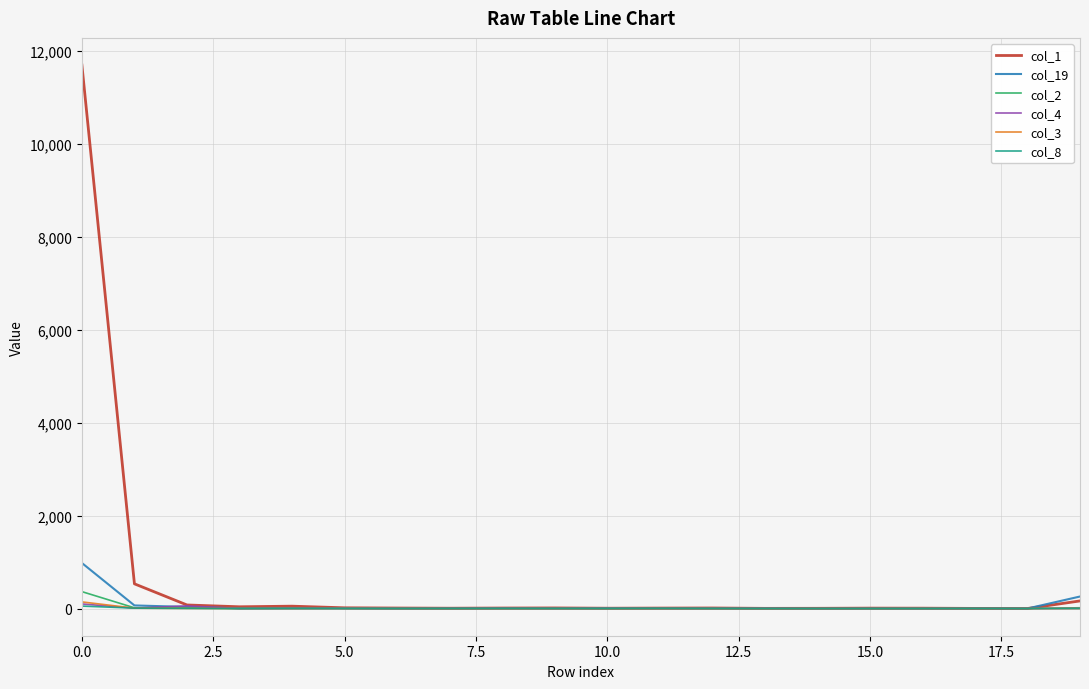

How many categories are shown in the chart?

20